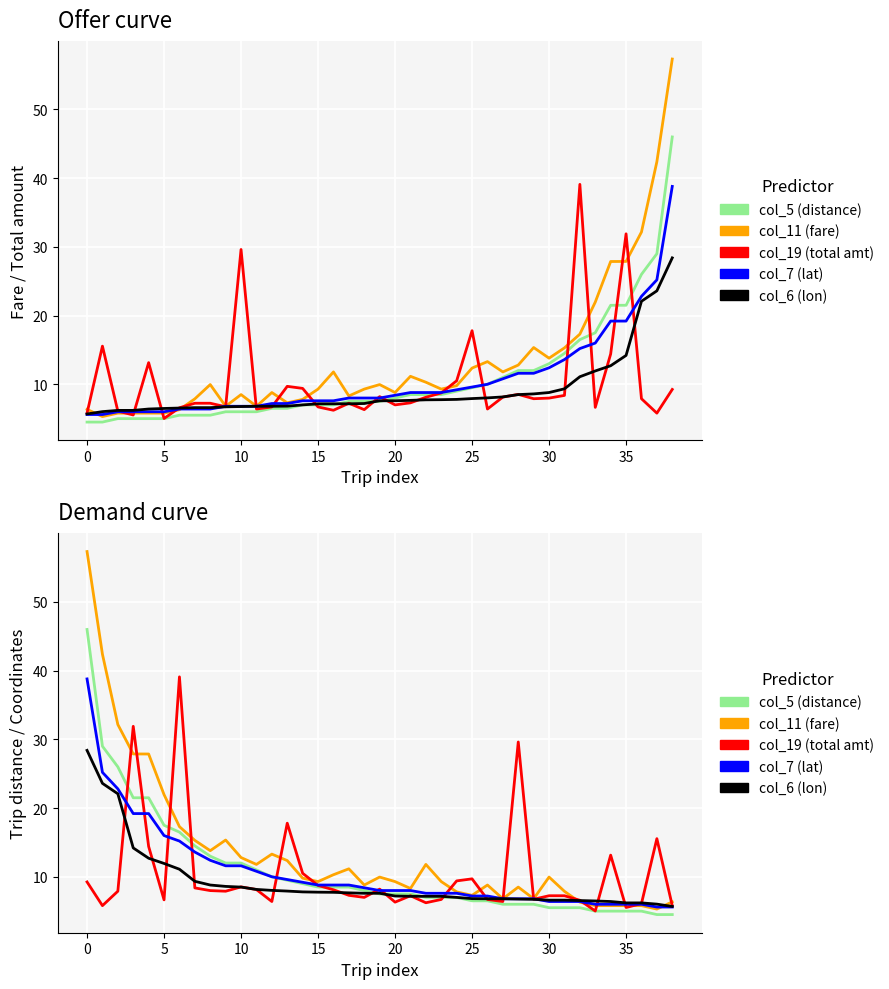

How many values in the col_5 (dist x3+4) series are below 7?

14